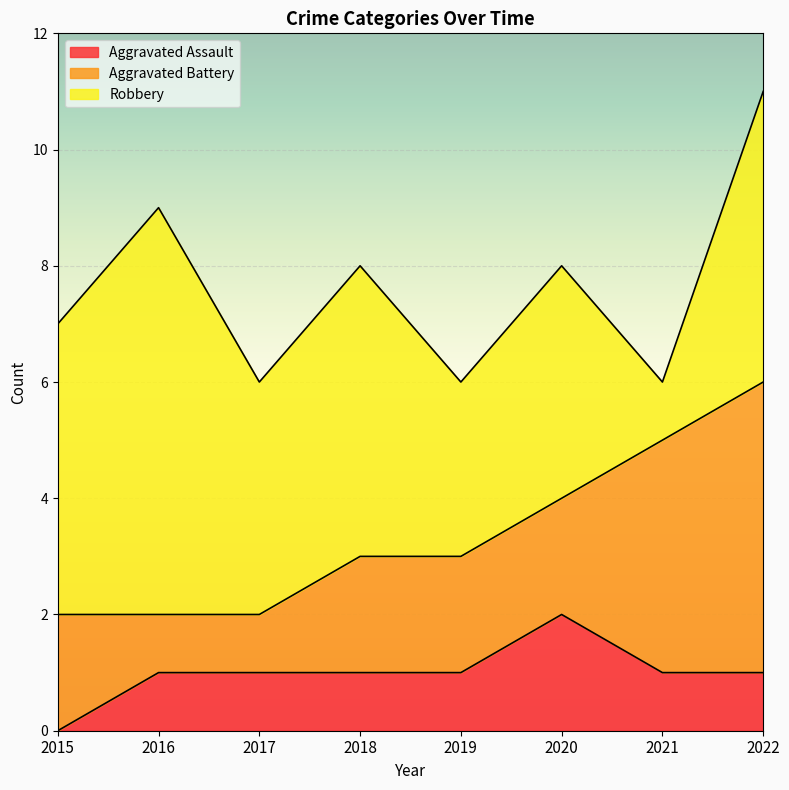

Read the Aggravated Assault value at 2019.

1